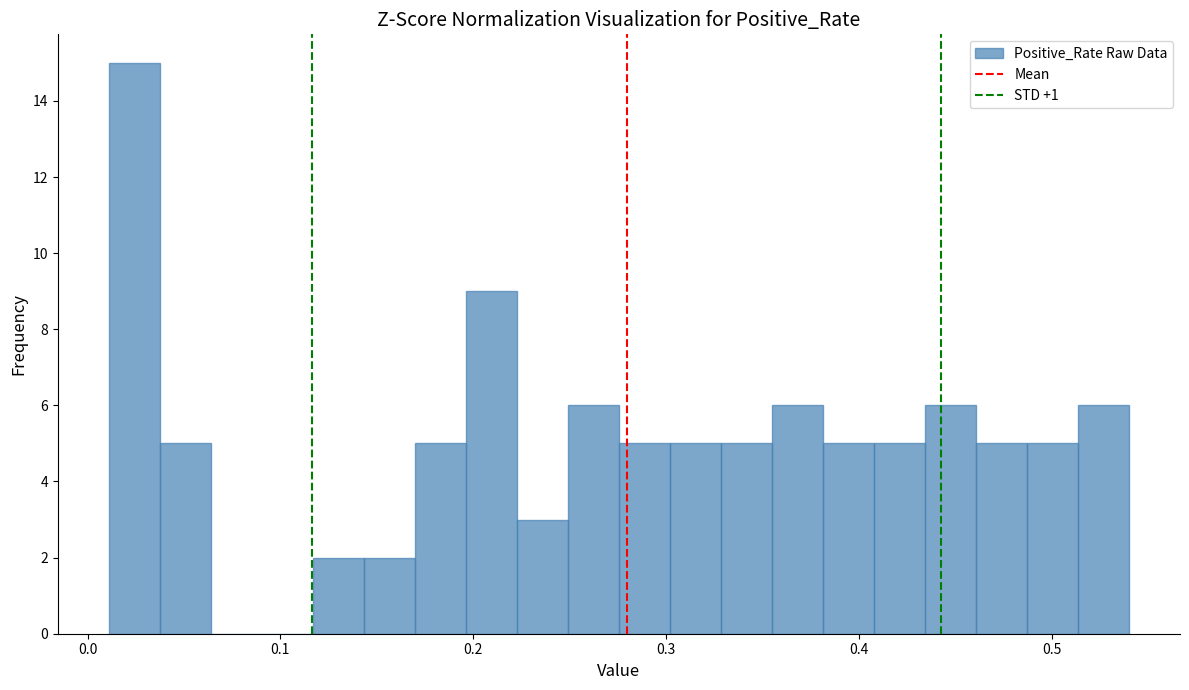

Read against the x-axis, roughly where is the centre of the tallest bar?

0.02